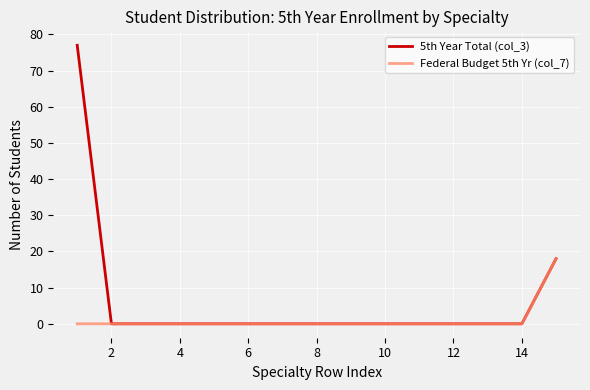

Which series has the largest total across all categories?

5th Year Total (col_3)